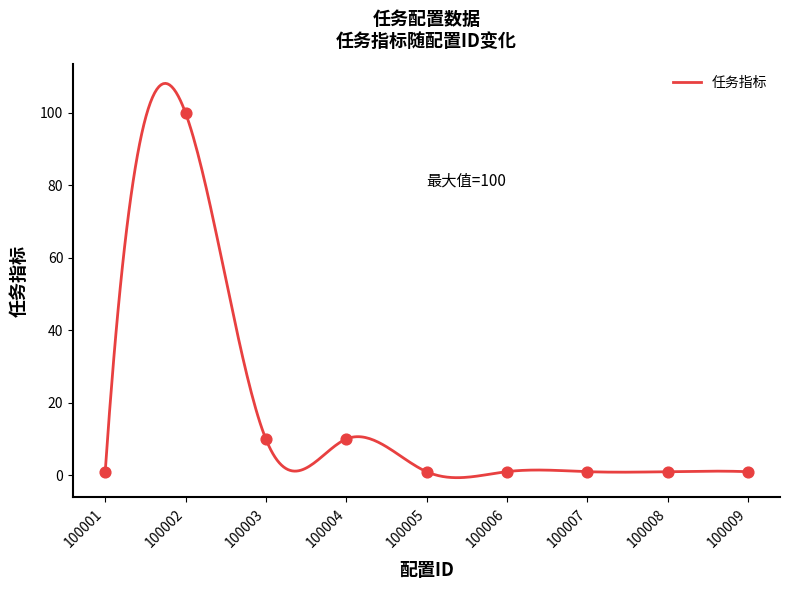

Which has a higher value, 100002 or 100004?

100002